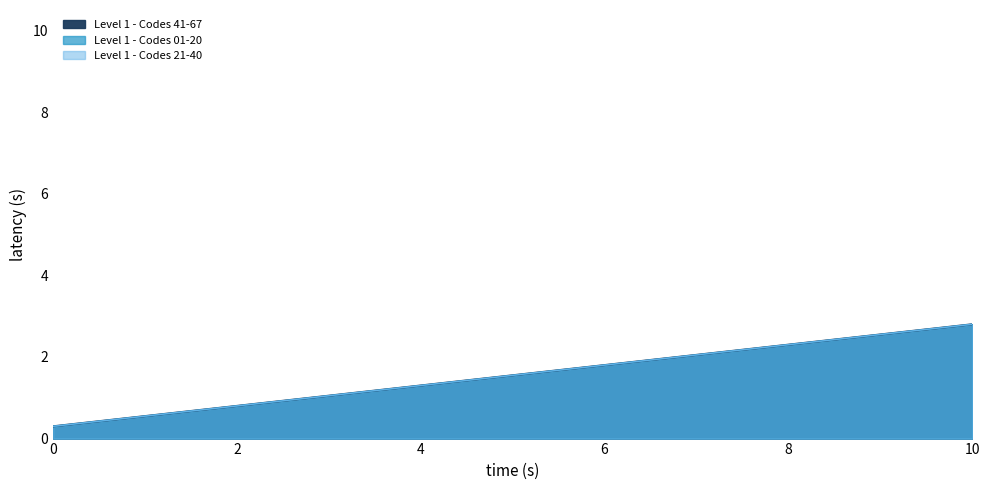

True or false: Level 1 - Codes 21-40 and Level 1 - Codes 01-20 intersect in this chart.

False